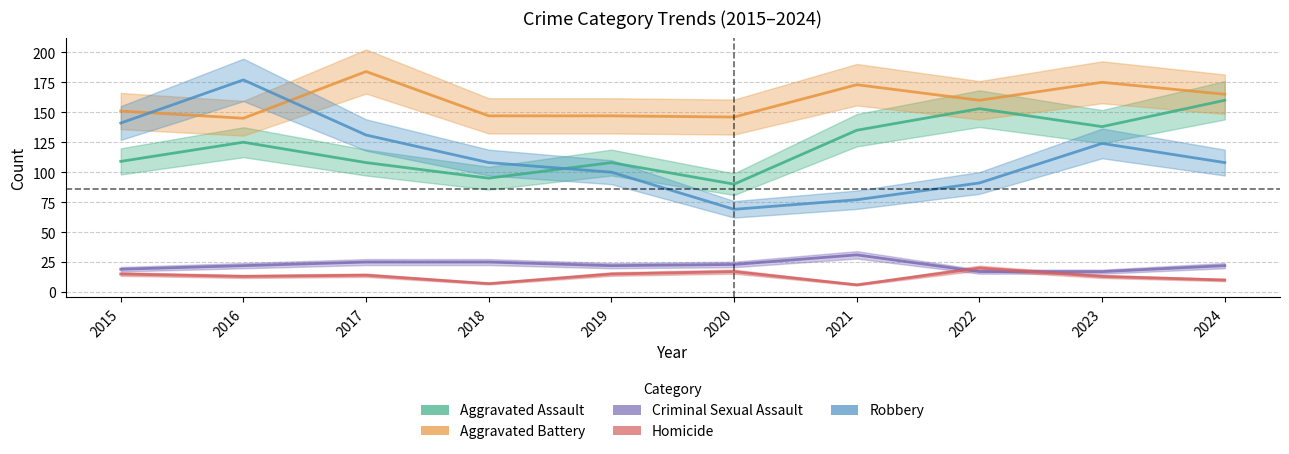

Is this an area chart (filled region under the line)?

No